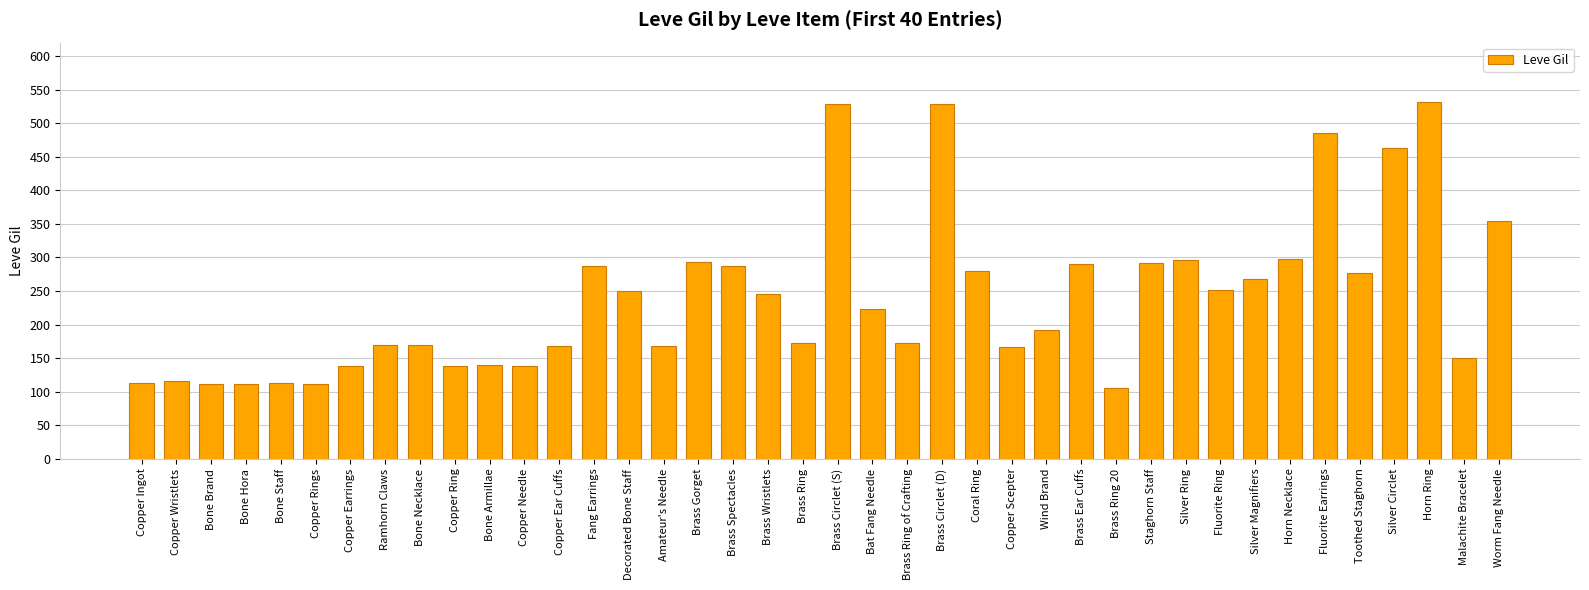

What is the label of the 21st bar from the left?

Brass Circlet (S)